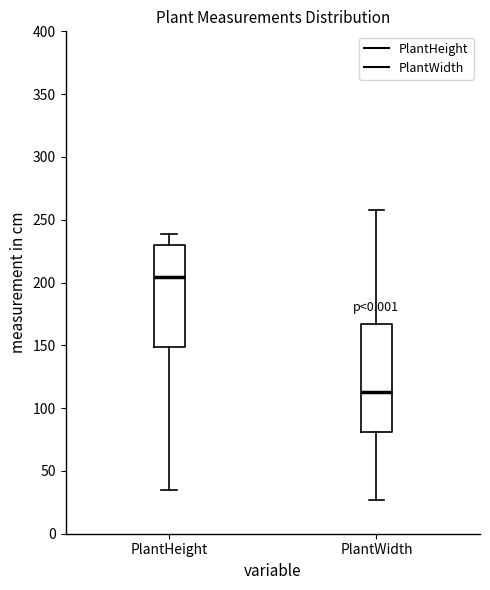

Reading left to right, read every box against the y-axis: the position of its median line, the range the box covers, and the ends of its whiskers. The values are not printed on the chart, so give them approximately, as read against the axis.

PlantHeight: median 205, box 150 to 230, whiskers 35 to 240
PlantWidth: median 115, box 80 to 165, whiskers 25 to 260